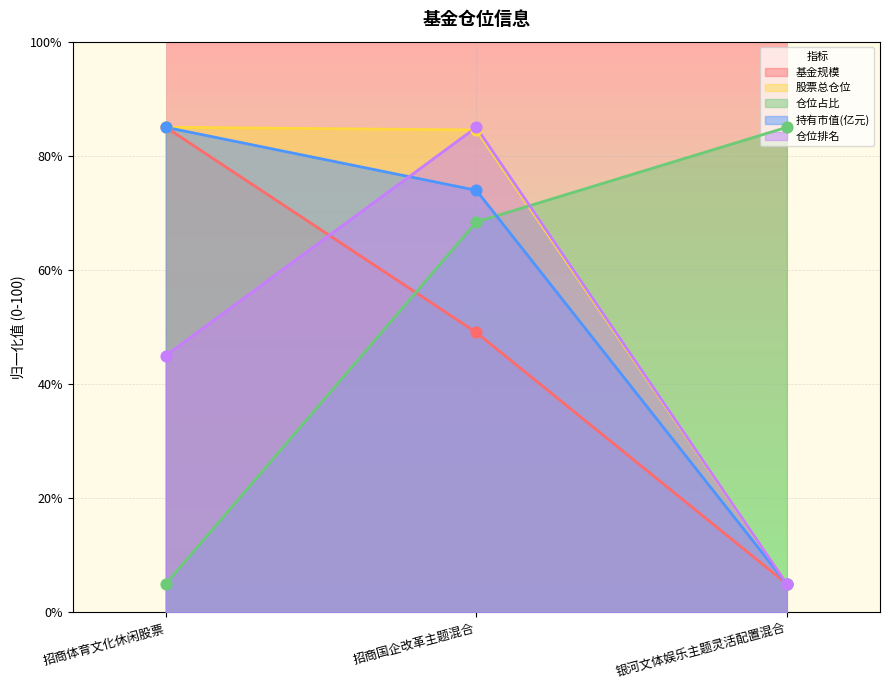

At how many categories does at least one series exceed 81?

3